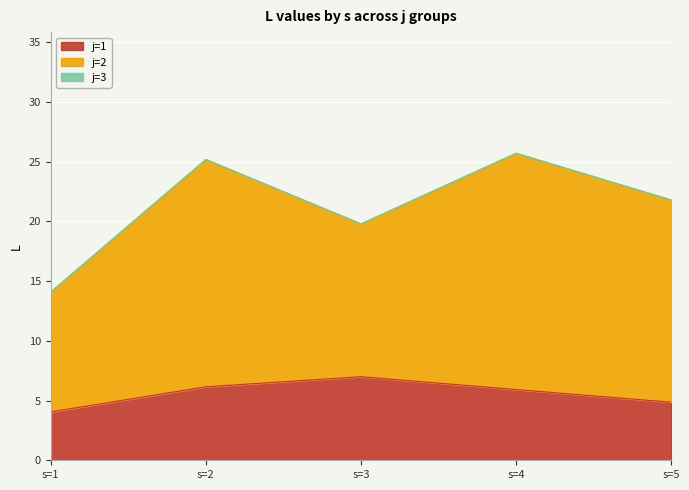

Where does the j=2 series first go above 16?

s=2